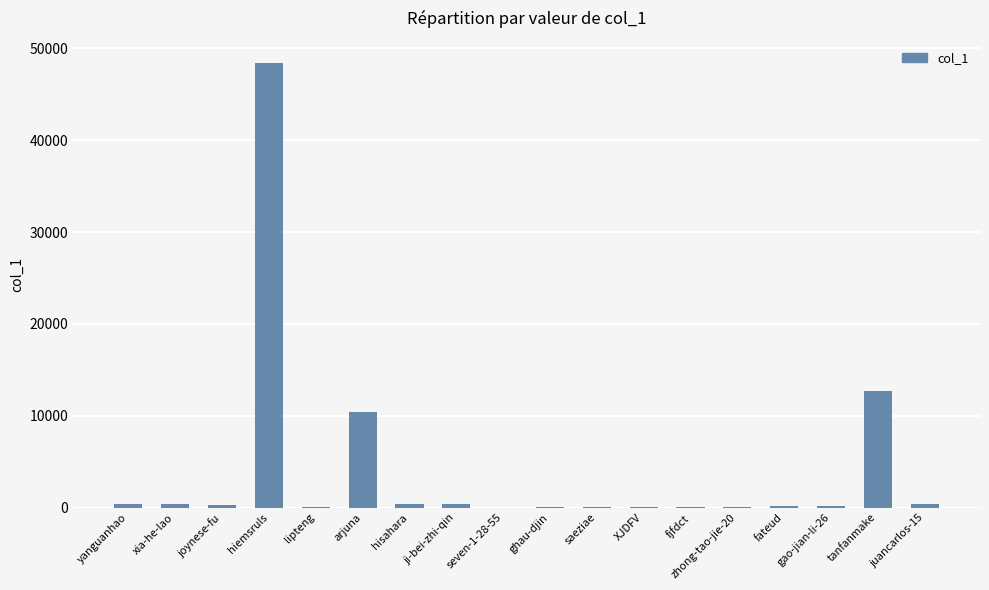

What is the sum of all values?

74247